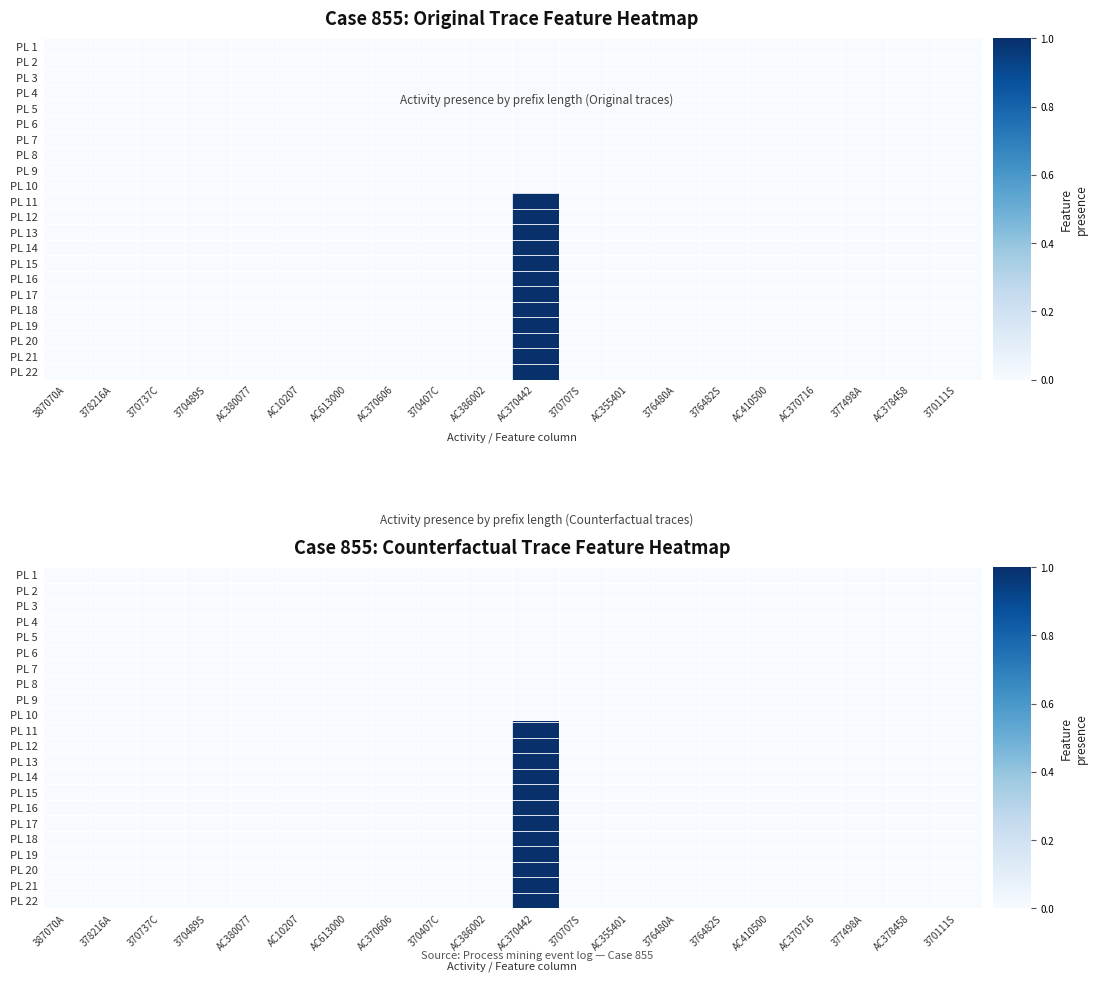

Count the number of data series in this chart.

22